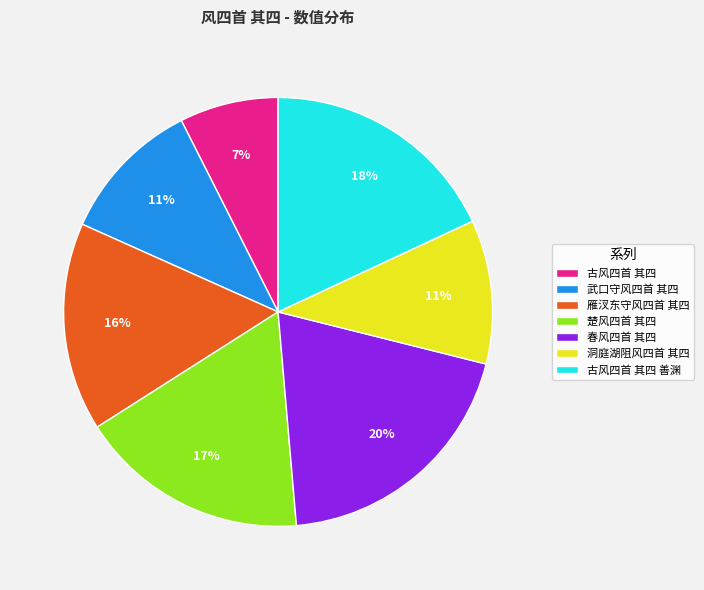

Which slice is the smallest?

古风四首 其四